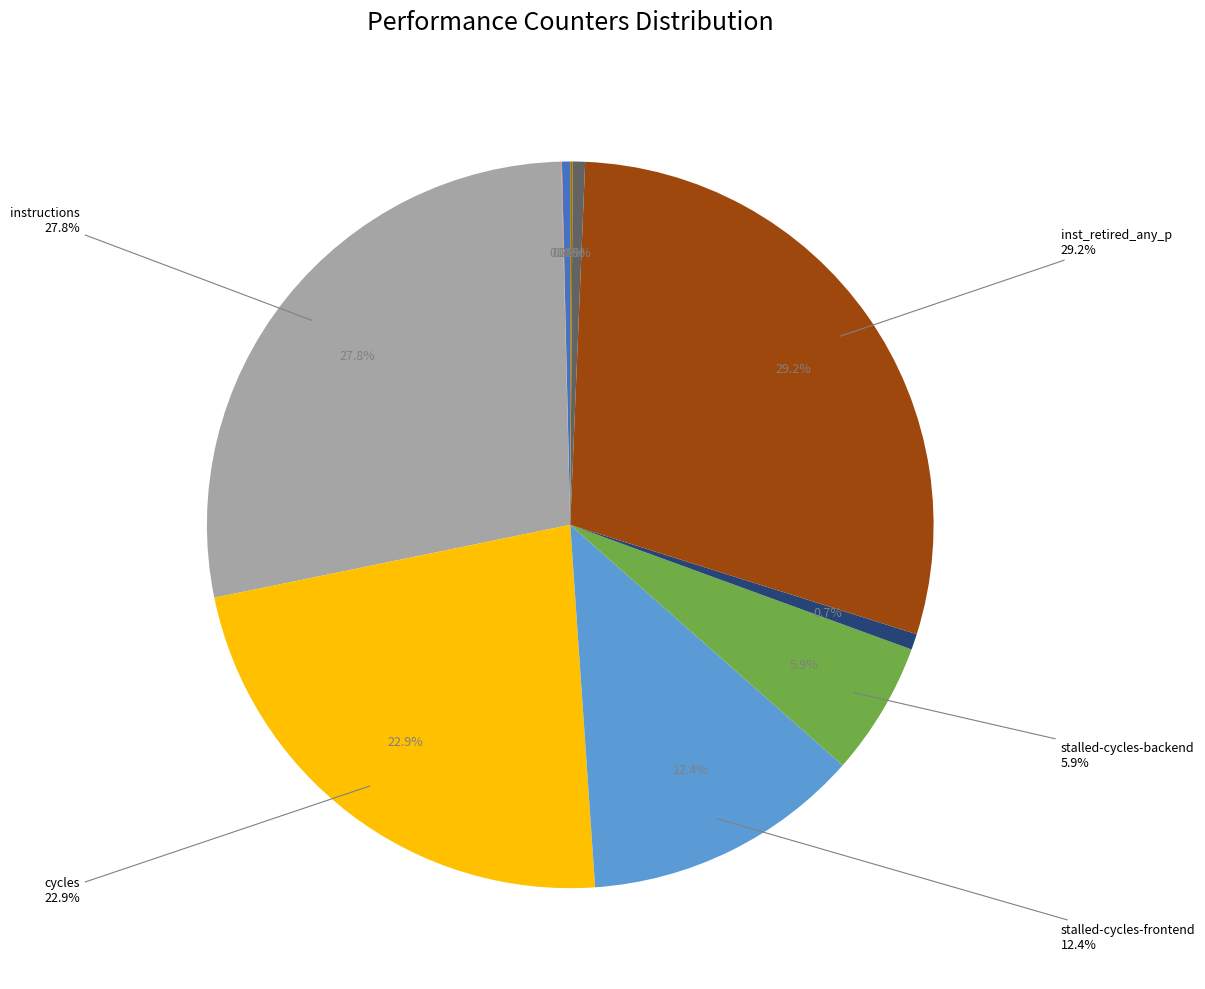

Combined, what portion of the pie is instructions and stalled-cycles-frontend?

40.2%